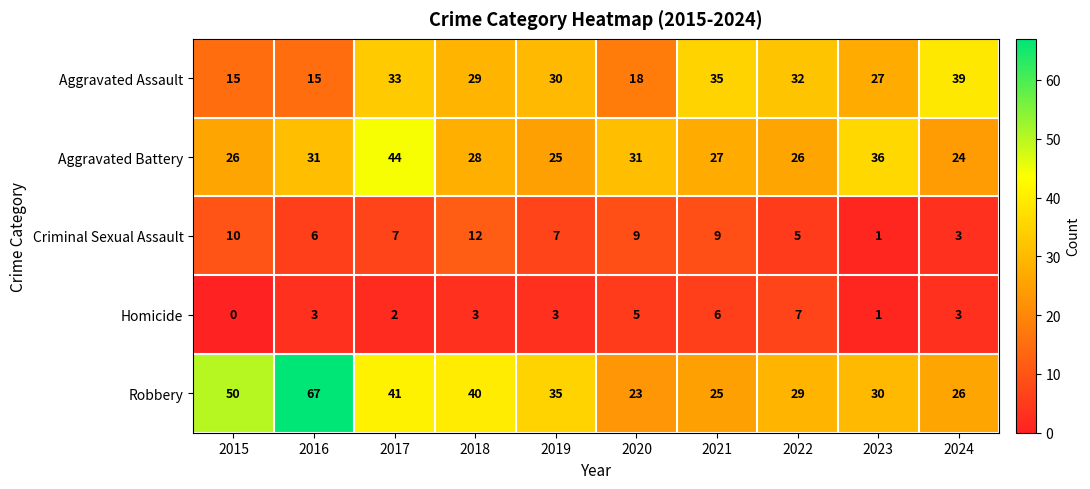

Rank the series at 2015 from highest to lowest value.

Robbery, Aggravated Battery, Aggravated Assault, Criminal Sexual Assault, Homicide